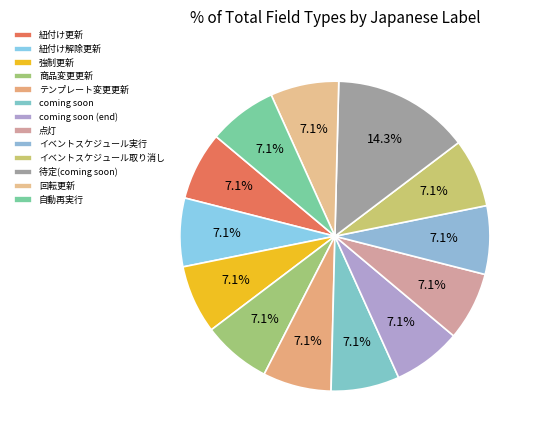

The 回転更新 slice represents 19% of the pie. True or false?

False